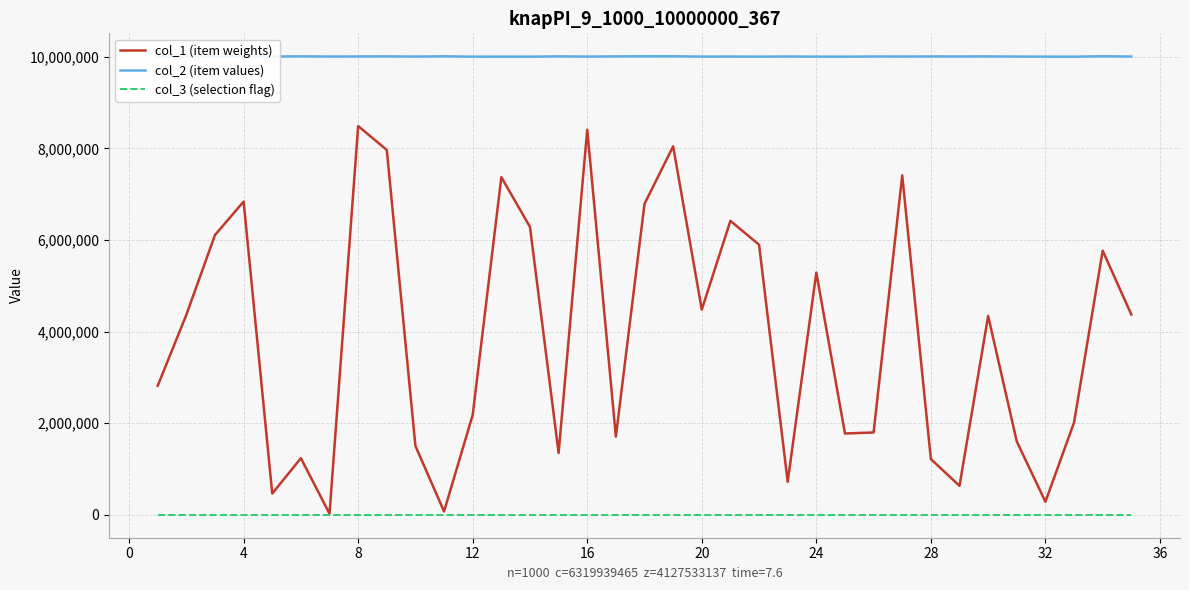

True or false: col_2 (item values) and col_3 (selection flag) intersect in this chart.

False